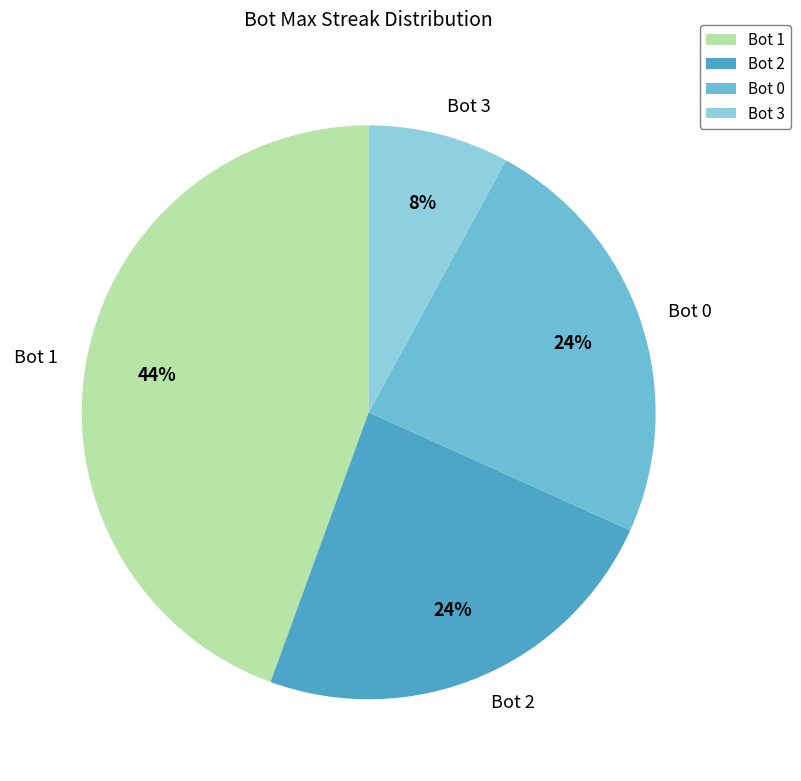

Is there any slice that represents more than half of the pie?

No